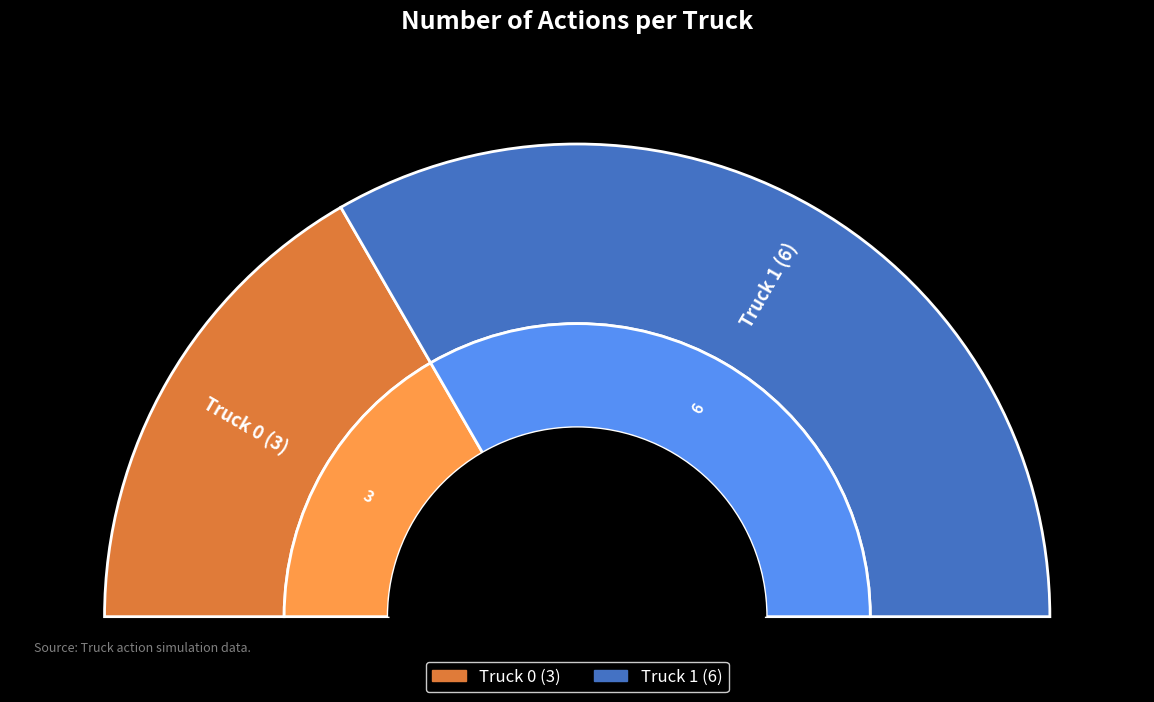

What is the change in value from Truck 0 to Truck 1?

+3